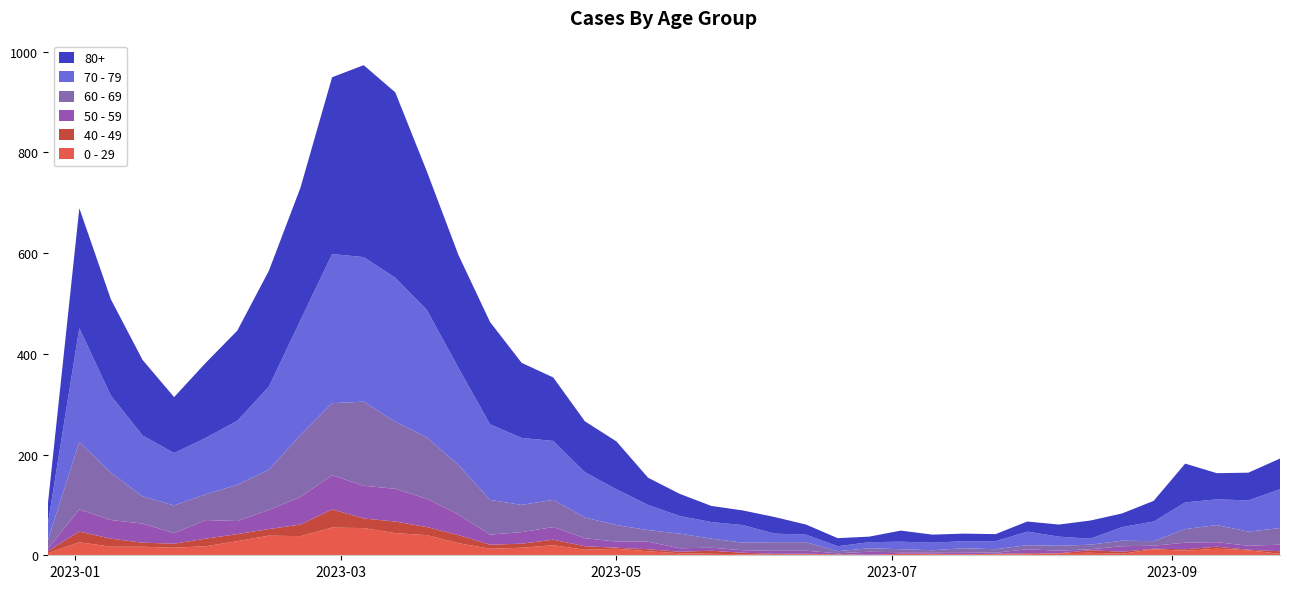

Reading right to left, transcribe all the data shown in this chart.

0 - 29: 2023-09-25=3	2023-09-18=10	2023-09-11=13	2023-09-04=9	2023-08-28=12	2023-08-21=3	2023-08-14=5	2023-08-07=4	2023-07-31=2	2023-07-24=2	2023-07-17=2	2023-07-10=2	2023-07-03=3	2023-06-26=1	2023-06-19=1	2023-06-12=2	2023-06-05=1	2023-05-29=2	2023-05-22=3	2023-05-15=4	2023-05-08=8	2023-05-01=13	2023-04-24=11	2023-04-17=20	2023-04-10=15	2023-04-03=13	2023-03-27=24	2023-03-20=40	2023-03-13=44	2023-03-06=54	2023-02-27=55	2023-02-20=38	2023-02-13=39	2023-02-06=28	2023-01-30=18	2023-01-23=15	2023-01-16=17	2023-01-09=17	2023-01-02=26	2022-12-26=4
40 - 49: 2023-09-25=5	2023-09-18=1	2023-09-11=4	2023-09-04=3	2023-08-28=1	2023-08-21=4	2023-08-14=5	2023-08-07=0	2023-07-31=2	2023-07-24=1	2023-07-17=0	2023-07-10=1	2023-07-03=0	2023-06-26=0	2023-06-19=1	2023-06-12=1	2023-06-05=2	2023-05-29=3	2023-05-22=6	2023-05-15=3	2023-05-08=4	2023-05-01=2	2023-04-24=7	2023-04-17=11	2023-04-10=8	2023-04-03=8	2023-03-27=16	2023-03-20=16	2023-03-13=23	2023-03-06=19	2023-02-27=36	2023-02-20=23	2023-02-13=13	2023-02-06=14	2023-01-30=15	2023-01-23=8	2023-01-16=8	2023-01-09=16	2023-01-02=21	2022-12-26=4
50 - 59: 2023-09-25=13	2023-09-18=8	2023-09-11=9	2023-09-04=13	2023-08-28=6	2023-08-21=11	2023-08-14=2	2023-08-07=5	2023-07-31=8	2023-07-24=2	2023-07-17=4	2023-07-10=3	2023-07-03=3	2023-06-26=6	2023-06-19=2	2023-06-12=6	2023-06-05=6	2023-05-29=5	2023-05-22=6	2023-05-15=7	2023-05-08=15	2023-05-01=12	2023-04-24=16	2023-04-17=25	2023-04-10=23	2023-04-03=20	2023-03-27=41	2023-03-20=56	2023-03-13=65	2023-03-06=65	2023-02-27=68	2023-02-20=55	2023-02-13=38	2023-02-06=26	2023-01-30=37	2023-01-23=21	2023-01-16=38	2023-01-09=37	2023-01-02=44	2022-12-26=5
60 - 69: 2023-09-25=33	2023-09-18=28	2023-09-11=34	2023-09-04=27	2023-08-28=9	2023-08-21=11	2023-08-14=9	2023-08-07=10	2023-07-31=8	2023-07-24=7	2023-07-17=8	2023-07-10=4	2023-07-03=6	2023-06-26=7	2023-06-19=4	2023-06-12=17	2023-06-05=17	2023-05-29=15	2023-05-22=18	2023-05-15=29	2023-05-08=23	2023-05-01=33	2023-04-24=41	2023-04-17=54	2023-04-10=54	2023-04-03=69	2023-03-27=98	2023-03-20=122	2023-03-13=133	2023-03-06=167	2023-02-27=143	2023-02-20=123	2023-02-13=80	2023-02-06=72	2023-01-30=51	2023-01-23=55	2023-01-16=54	2023-01-09=94	2023-01-02=134	2022-12-26=16
70 - 79: 2023-09-25=77	2023-09-18=62	2023-09-11=51	2023-09-04=53	2023-08-28=39	2023-08-21=27	2023-08-14=12	2023-08-07=18	2023-07-31=27	2023-07-24=16	2023-07-17=14	2023-07-10=15	2023-07-03=15	2023-06-26=12	2023-06-19=10	2023-06-12=15	2023-06-05=17	2023-05-29=35	2023-05-22=33	2023-05-15=35	2023-05-08=50	2023-05-01=71	2023-04-24=90	2023-04-17=117	2023-04-10=133	2023-04-03=150	2023-03-27=193	2023-03-20=253	2023-03-13=286	2023-03-06=287	2023-02-27=296	2023-02-20=228	2023-02-13=165	2023-02-06=127	2023-01-30=112	2023-01-23=104	2023-01-16=121	2023-01-09=153	2023-01-02=226	2022-12-26=32
80+: 2023-09-25=61	2023-09-18=55	2023-09-11=52	2023-09-04=77	2023-08-28=41	2023-08-21=27	2023-08-14=36	2023-08-07=24	2023-07-31=20	2023-07-24=14	2023-07-17=15	2023-07-10=16	2023-07-03=22	2023-06-26=11	2023-06-19=16	2023-06-12=20	2023-06-05=33	2023-05-29=29	2023-05-22=32	2023-05-15=44	2023-05-08=54	2023-05-01=95	2023-04-24=101	2023-04-17=126	2023-04-10=149	2023-04-03=203	2023-03-27=224	2023-03-20=275	2023-03-13=368	2023-03-06=381	2023-02-27=351	2023-02-20=263	2023-02-13=230	2023-02-06=179	2023-01-30=149	2023-01-23=111	2023-01-16=150	2023-01-09=191	2023-01-02=238	2022-12-26=38